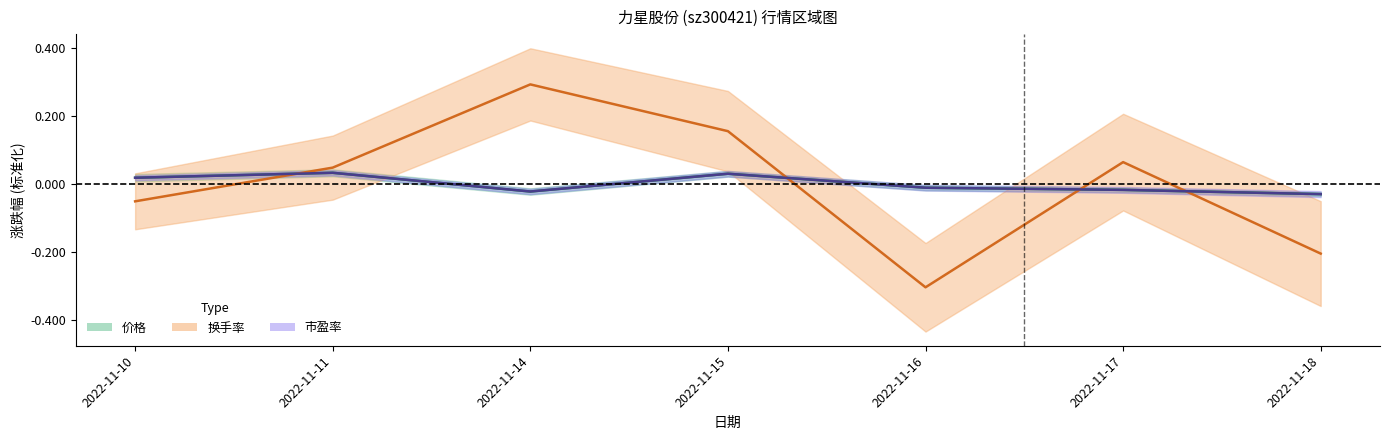

True or false: 换手率 has more than 0 points higher than both neighbors.

True